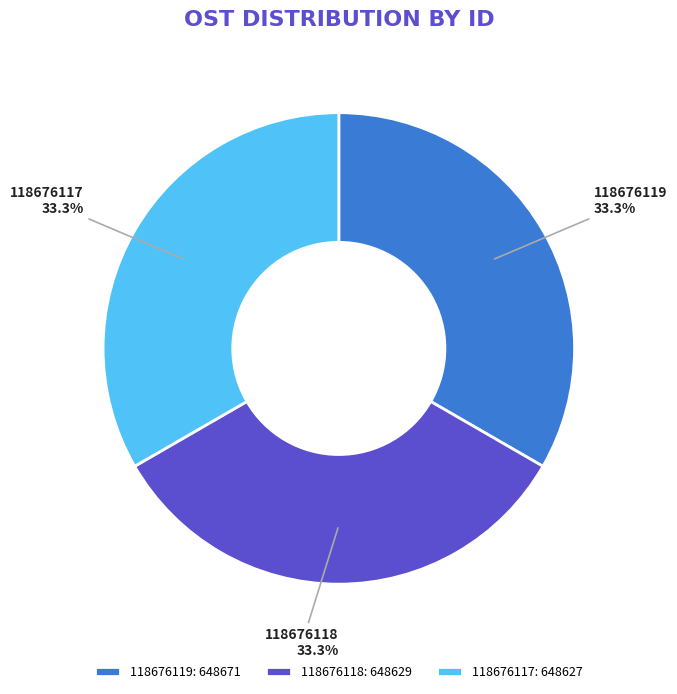

Approximately how many times larger is the value at 118676119 compared to 118676117?

1.0